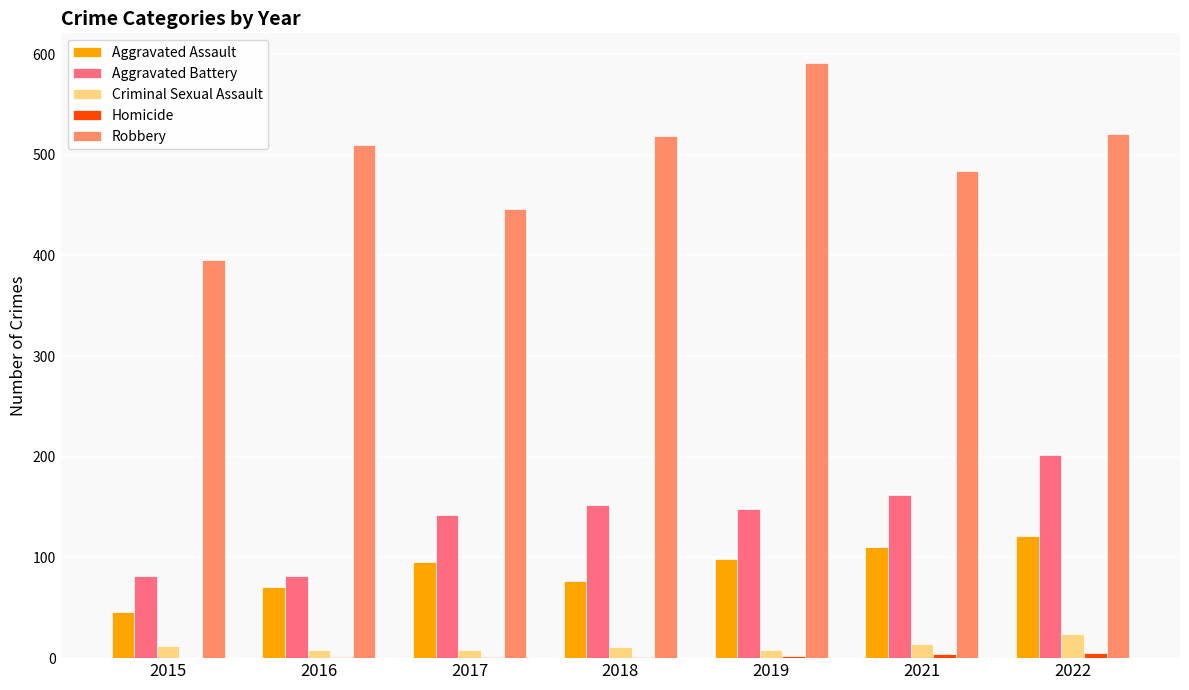

The Aggravated Assault series shows 186 at 2021. True or false?

False